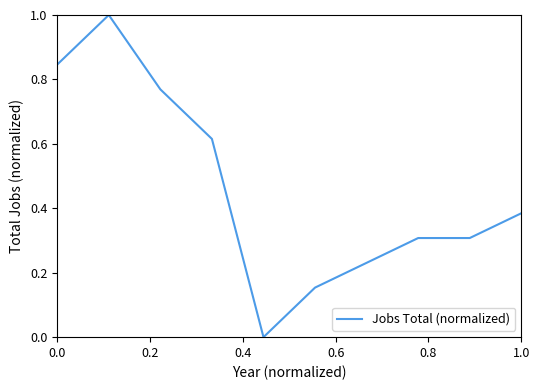

What is the greatest value displayed?

1.0